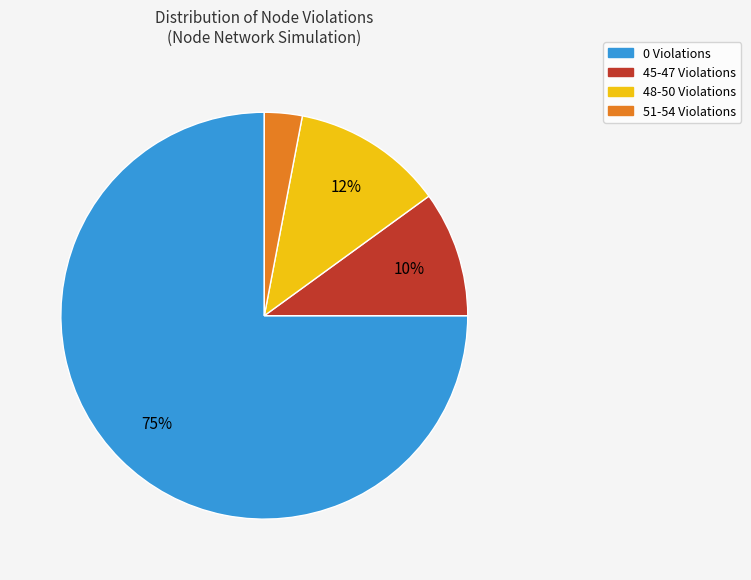

Do 0 Violations and 51-54 Violations together represent more than half of the pie?

Yes